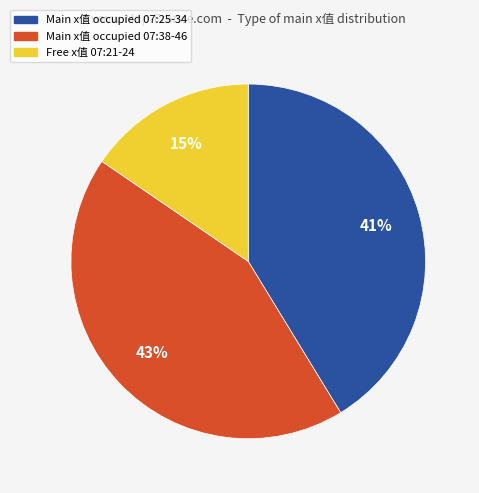

To the nearest percent, what is the difference between the largest and smallest slice percentages?

28%